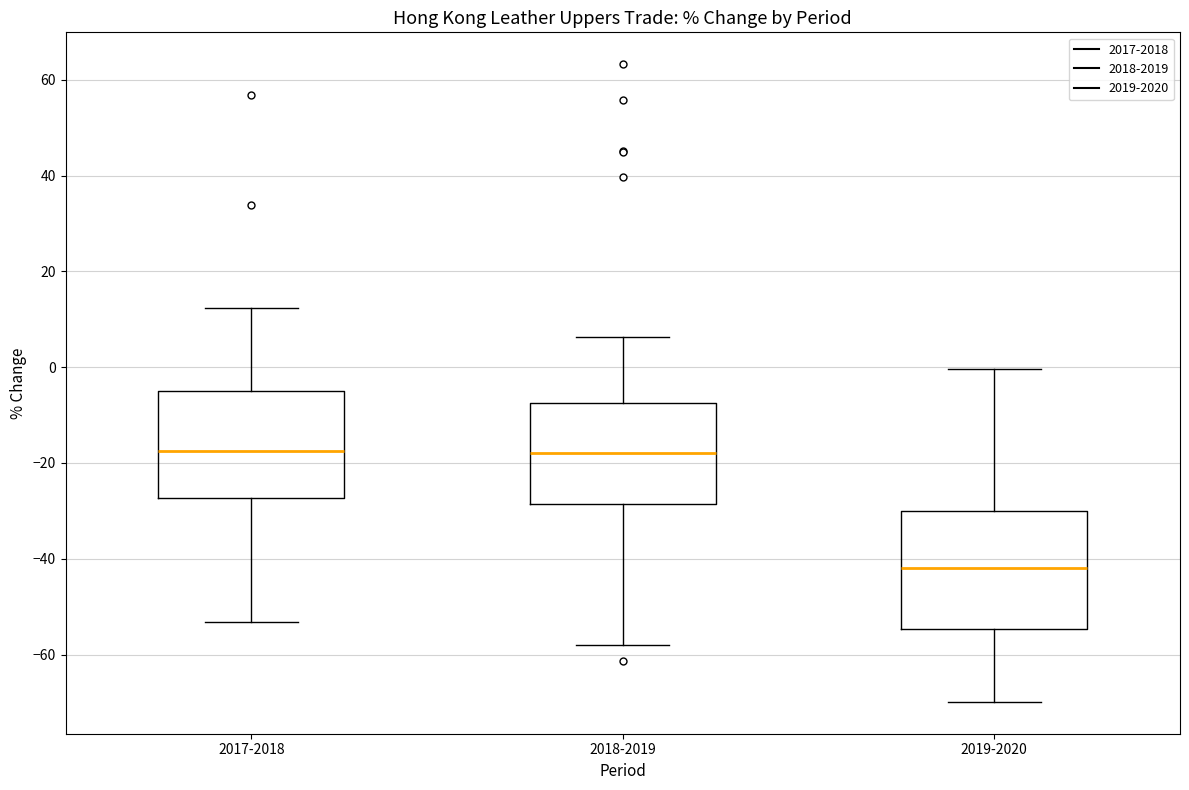

Where does the lower whisker of the box for 2017-2018 end on the y-axis? The values are not printed on the chart, so give them approximately, as read against the axis.

-54